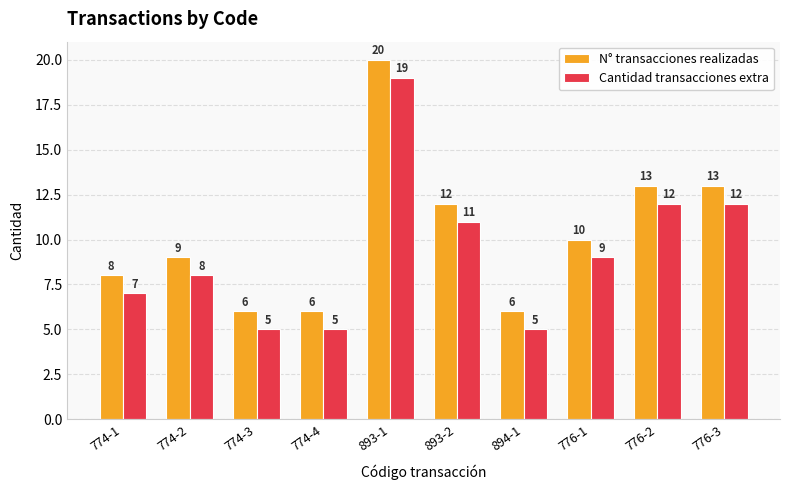

Is the value of Cantidad transacciones extra at 774-1 greater than the value of N° transacciones realizadas at 894-1?

Yes